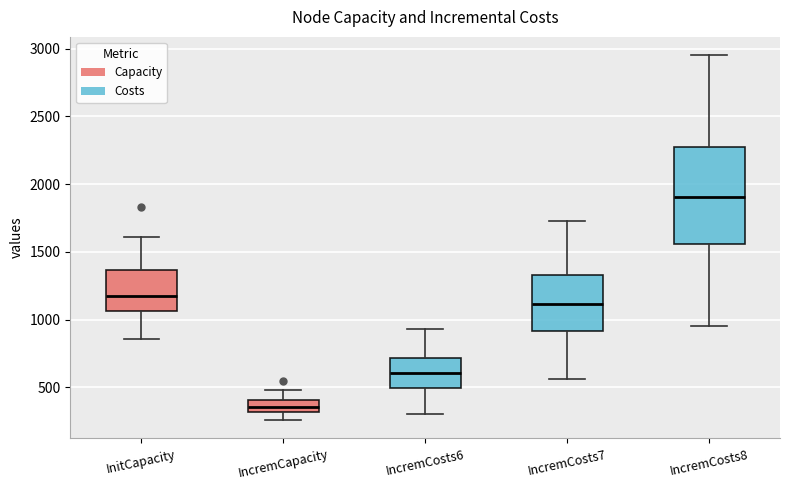

Which box is the tallest, from its lower edge to its upper edge?

IncremCosts8